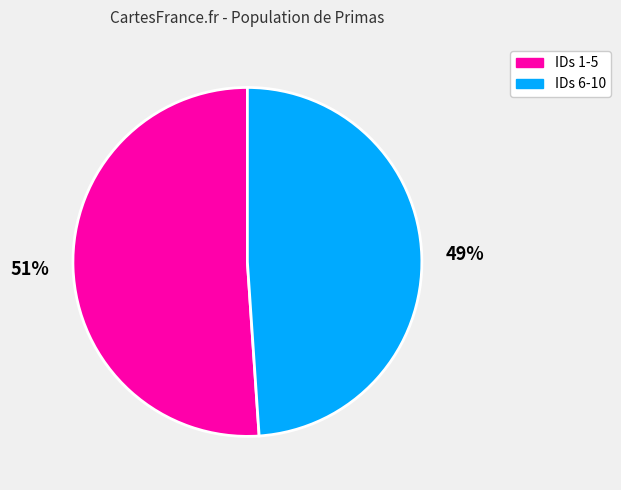

To the nearest percent, what is the difference between the largest and smallest slice percentages?

2%